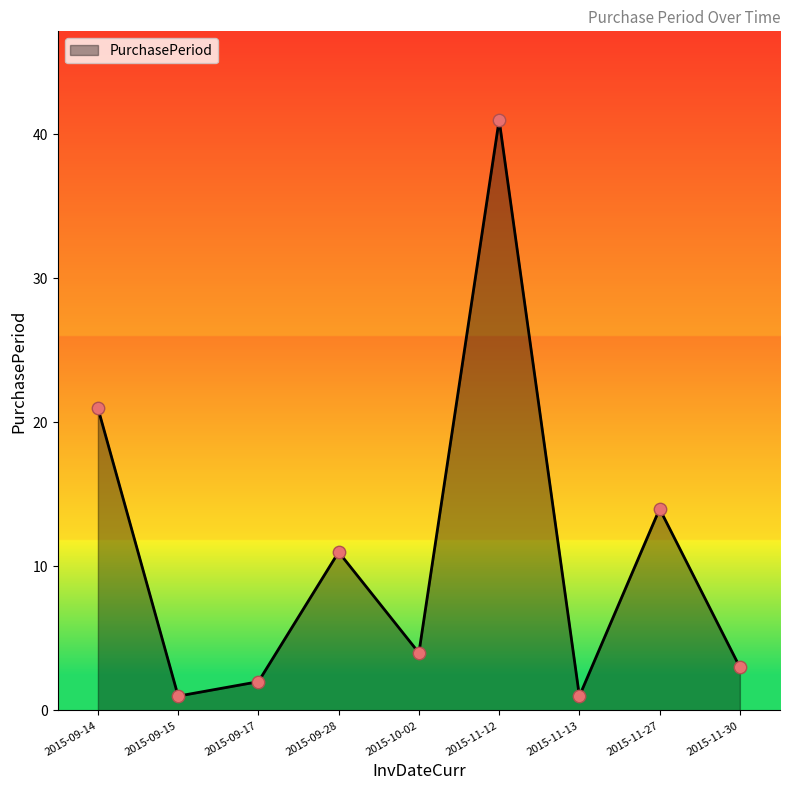

What is the change in value from 2015-09-14 to 2015-09-17?

-19